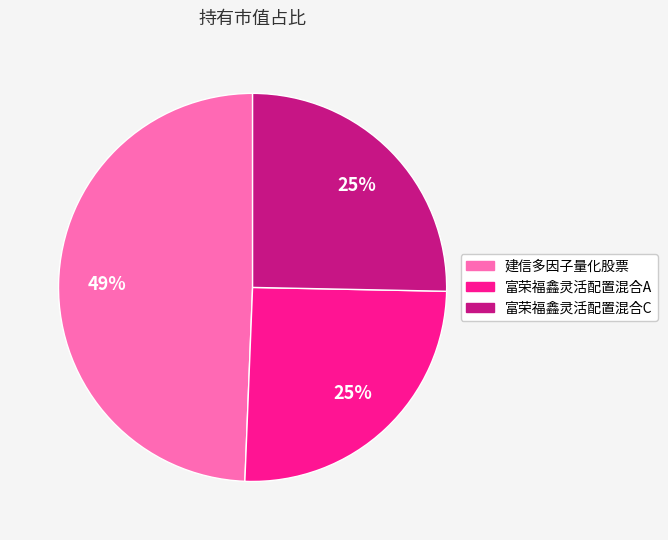

What is the largest slice in the pie chart?

建信多因子量化股票